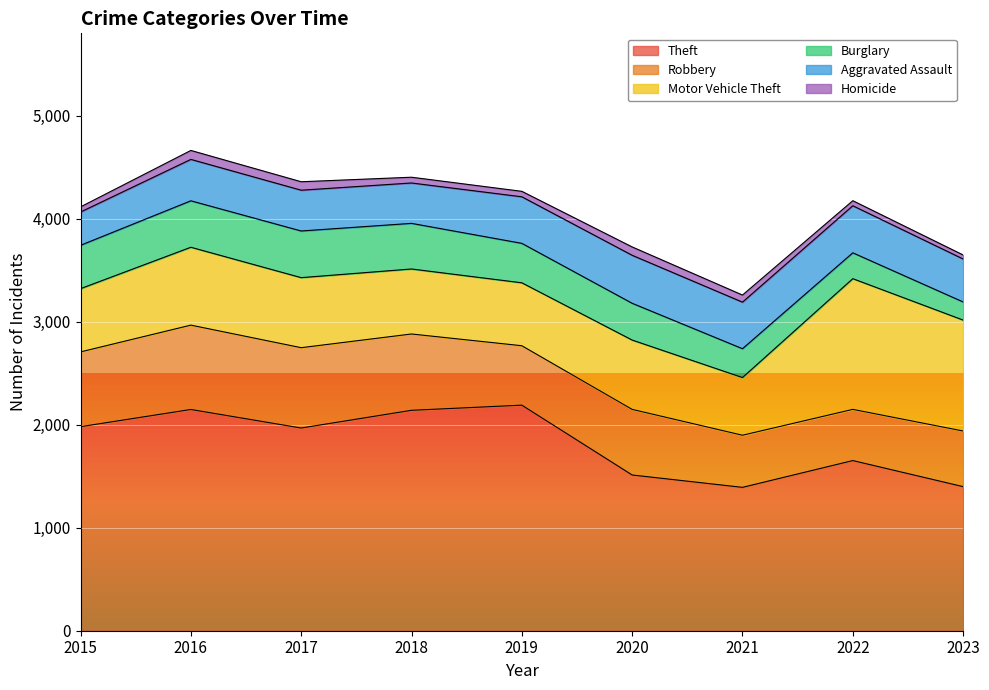

True or false: Homicide and Robbery intersect in this chart.

False